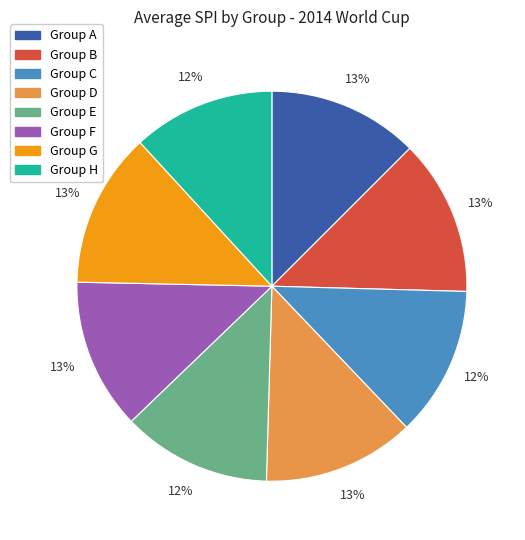

To the nearest percent, what is the average slice percentage?

12%